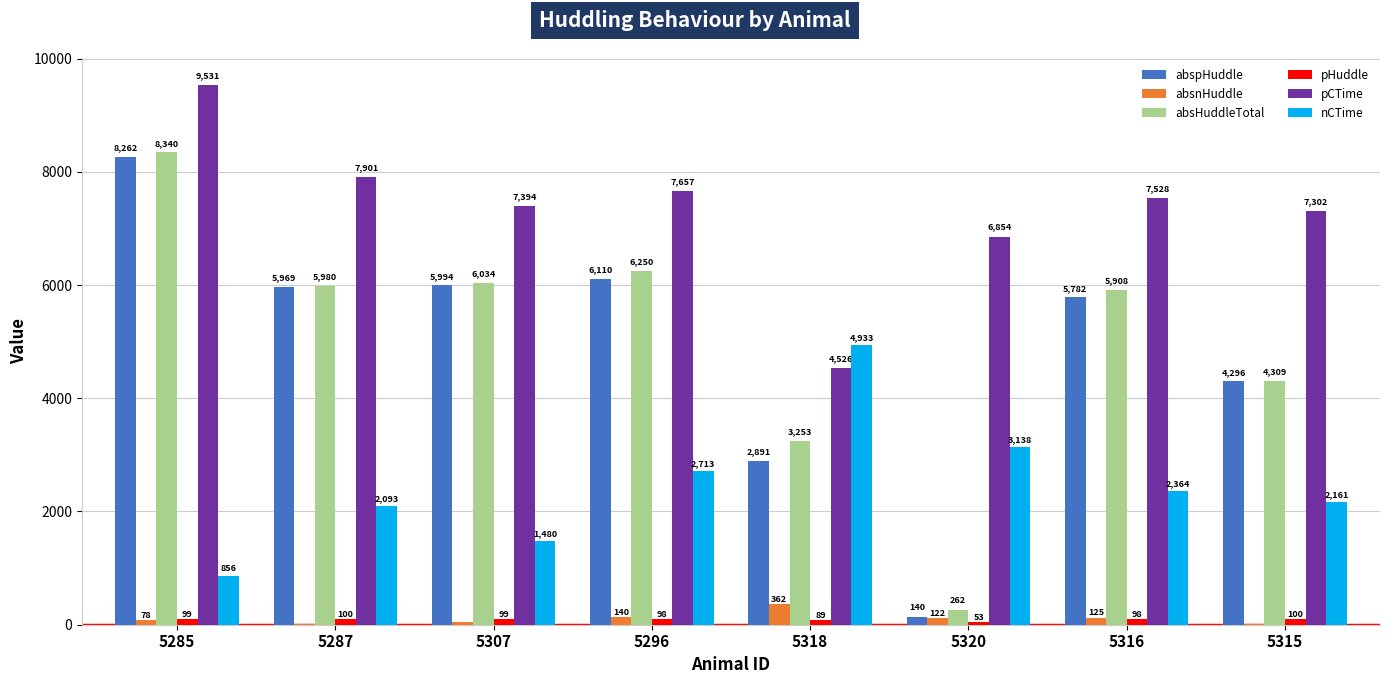

What is the maximum value shown in the chart?

9531.1